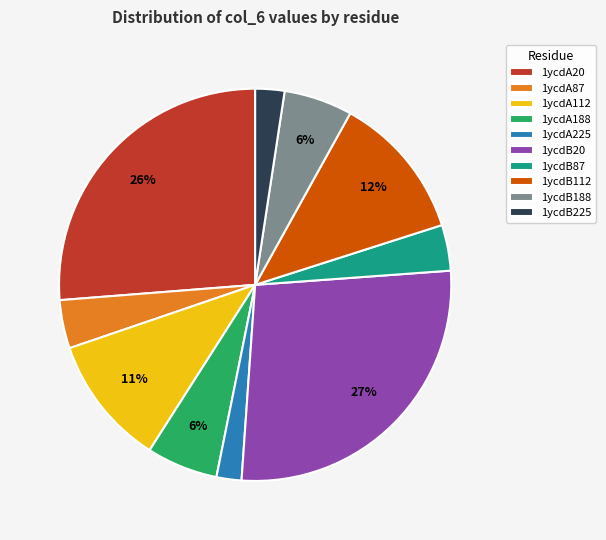

How many segments does this pie chart have?

10